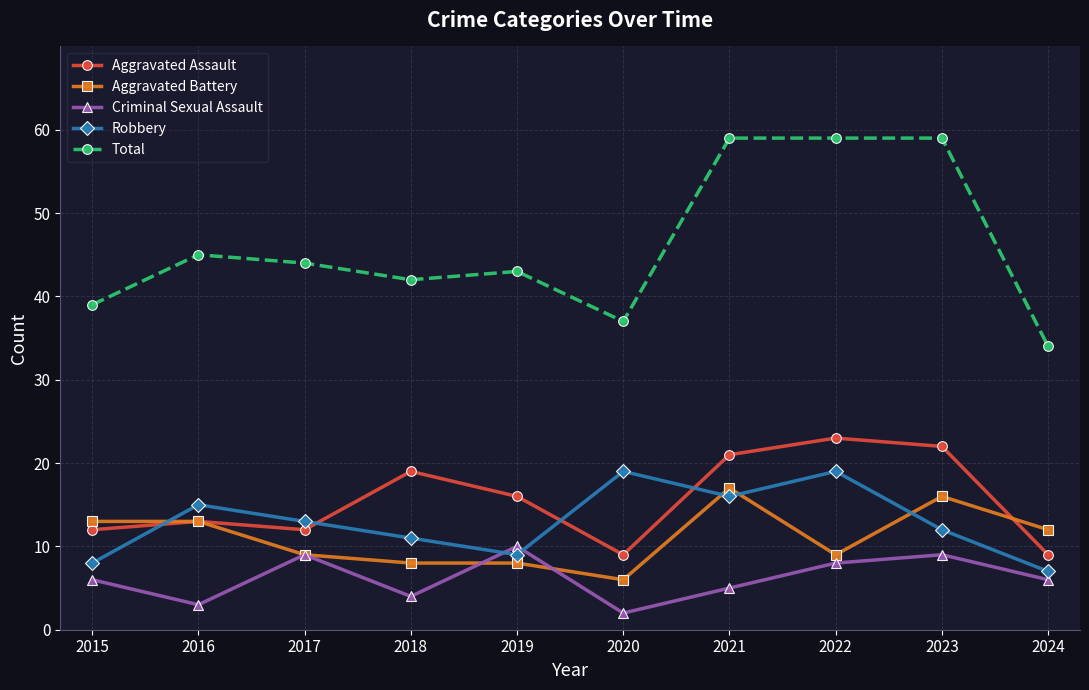

Which category has the lowest value across all series?

2020